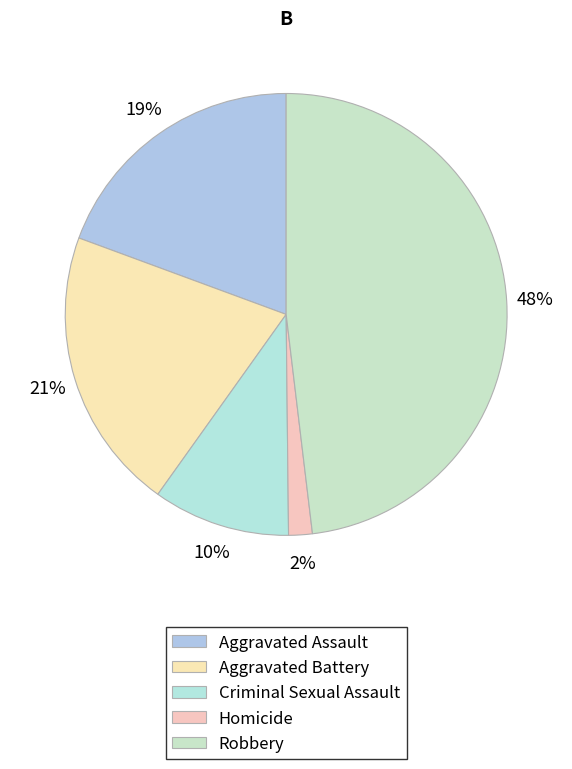

Rank the categories by value from highest to lowest.

Robbery, Aggravated Battery, Aggravated Assault, Criminal Sexual Assault, Homicide